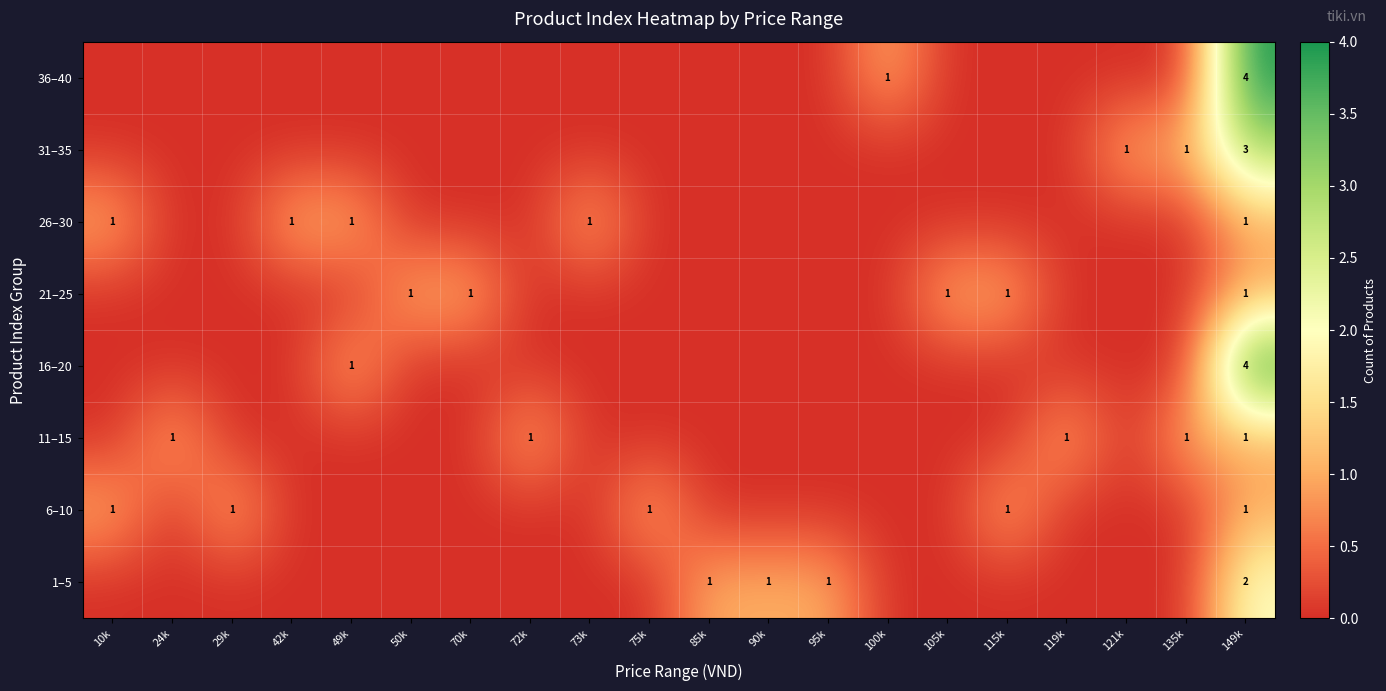

What is the spread (max minus min) of values at 149k?

3